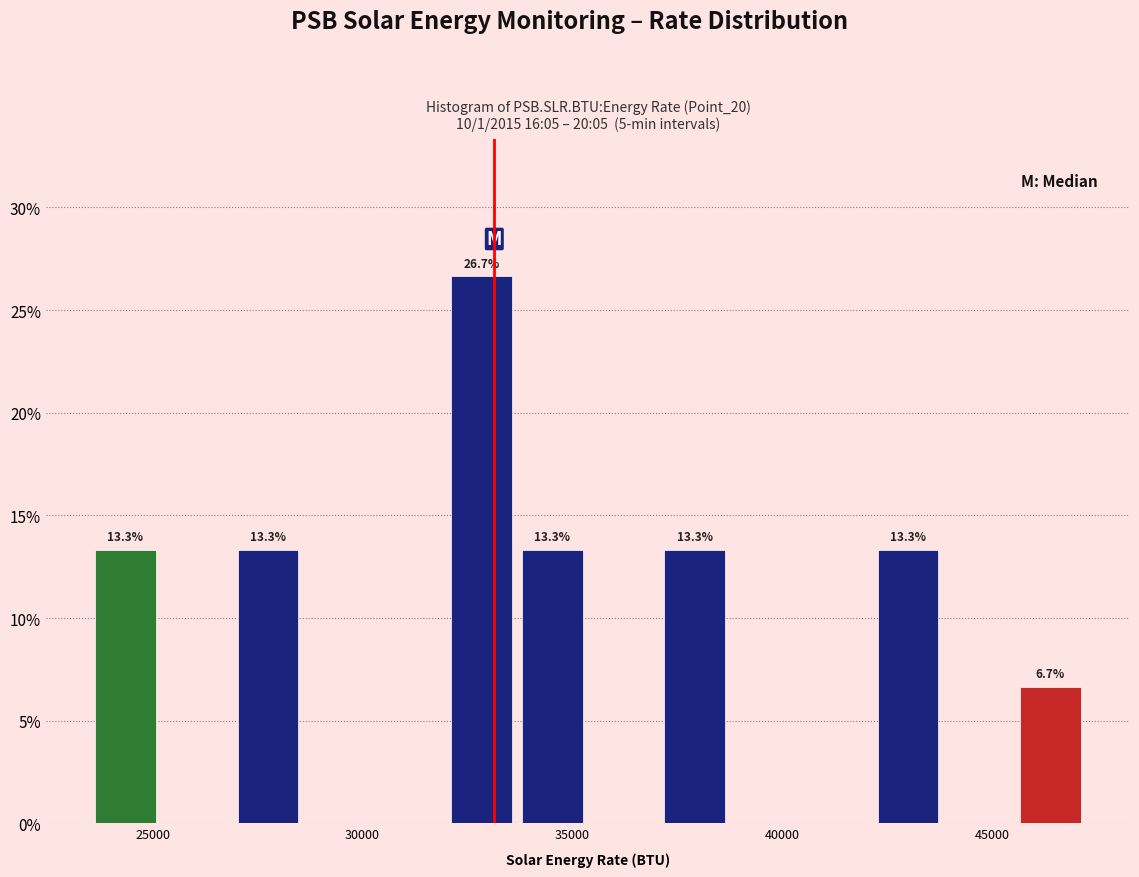

Around what value on the x-axis is the tallest bar? Give the approximate position of its centre, as read against the axis.

33000